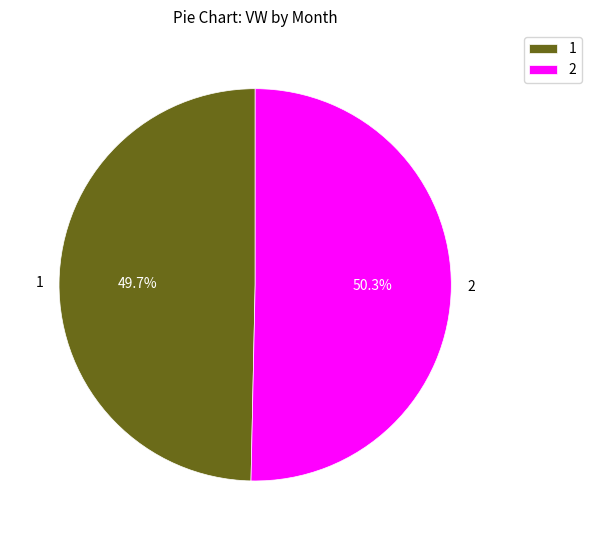

Which category has the biggest portion of the pie?

2